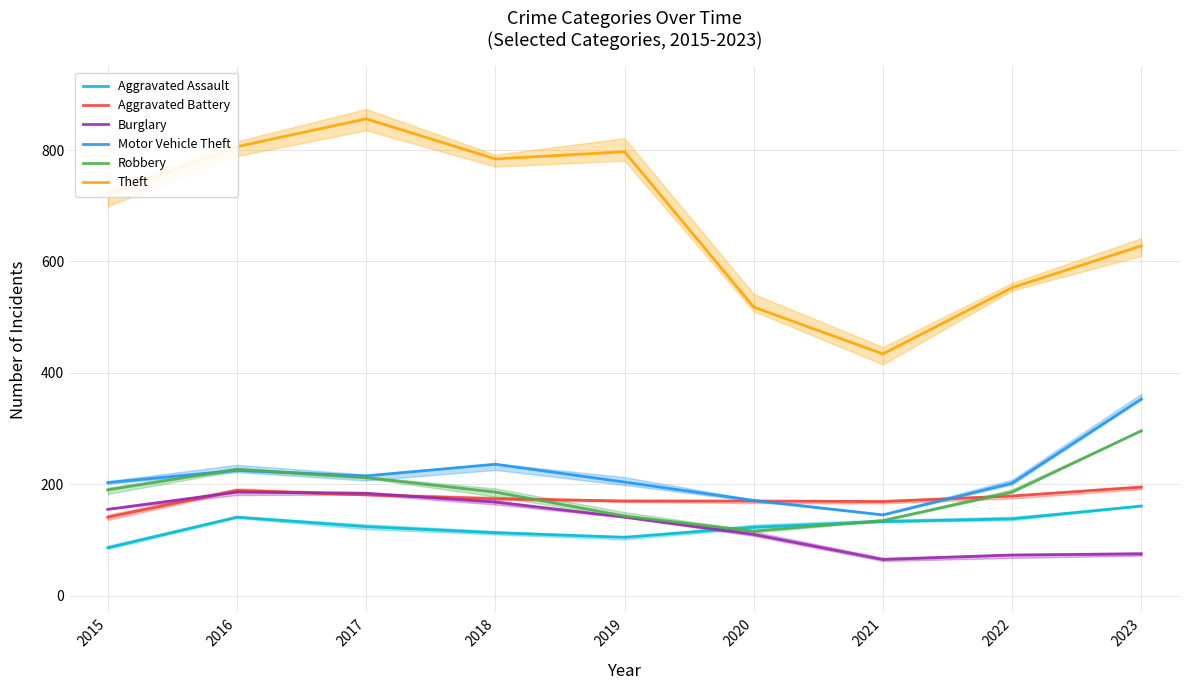

How many values in the Aggravated Battery series exceed 174?

4